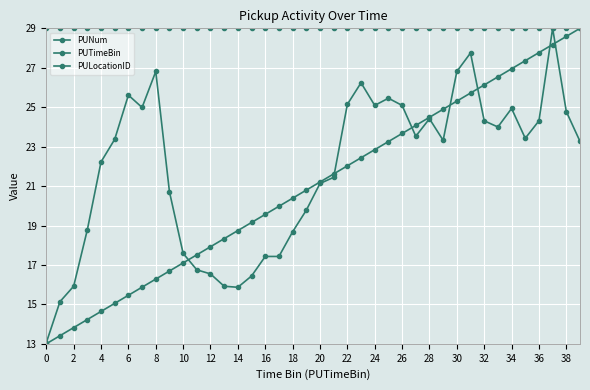

Does the chart have visible grid lines?

Yes